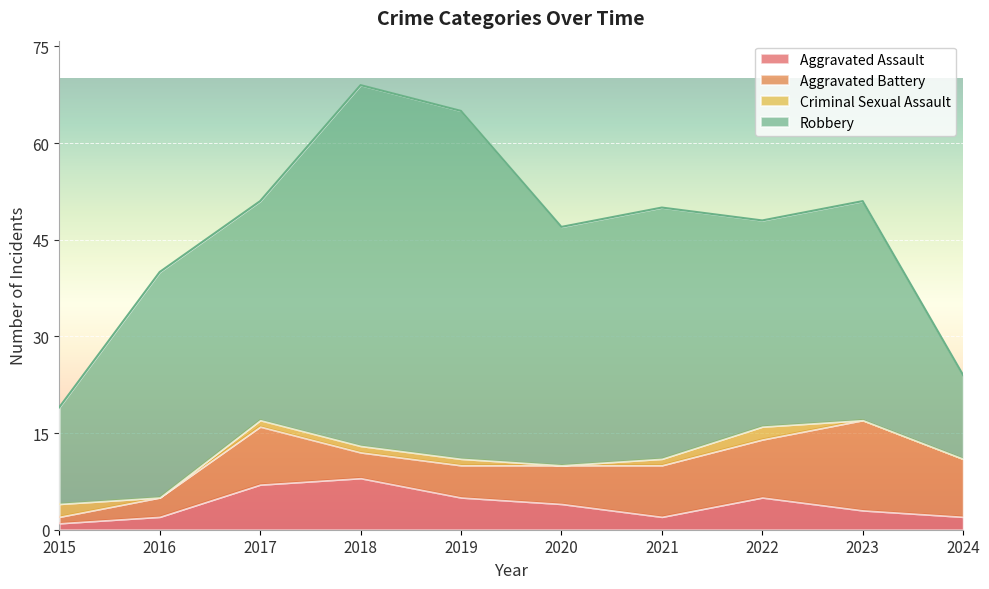

Which series has the widest spread of values?

Robbery